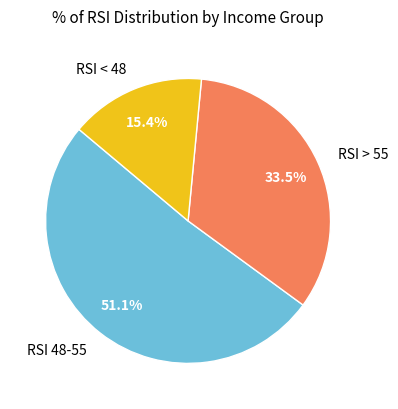

Between RSI < 48 and RSI > 55, which is larger?

RSI > 55